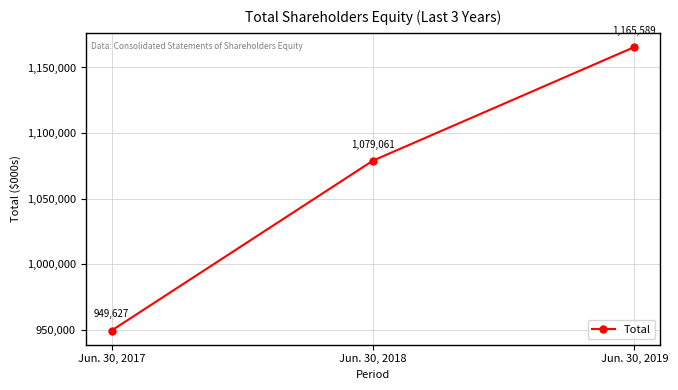

Approximately how many times larger is the value at Jun. 30, 2019 compared to Jun. 30, 2018?

1.1